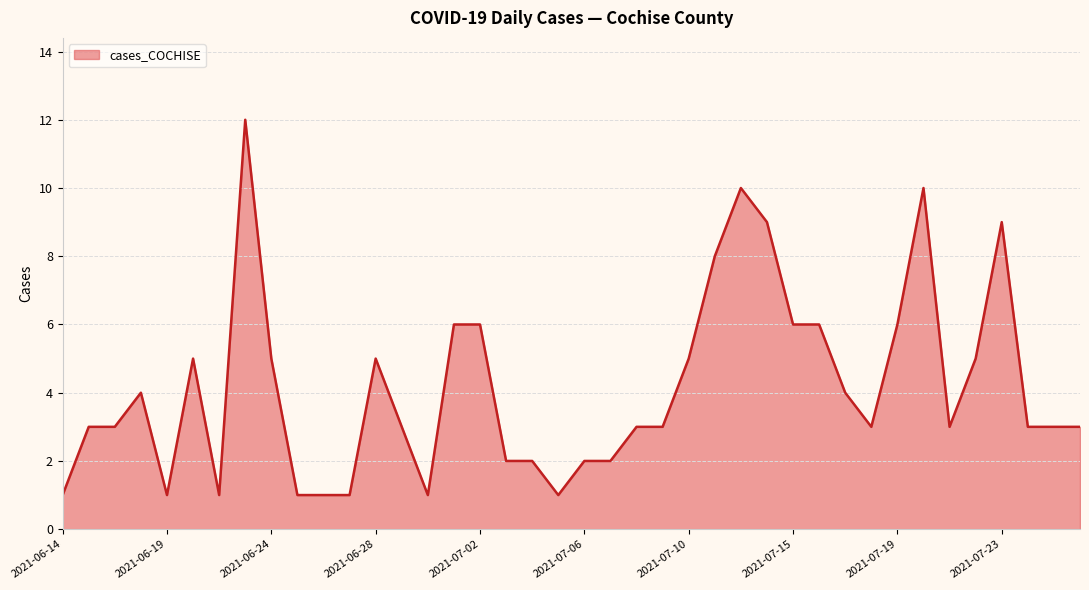

What is the maximum value shown in the chart?

12